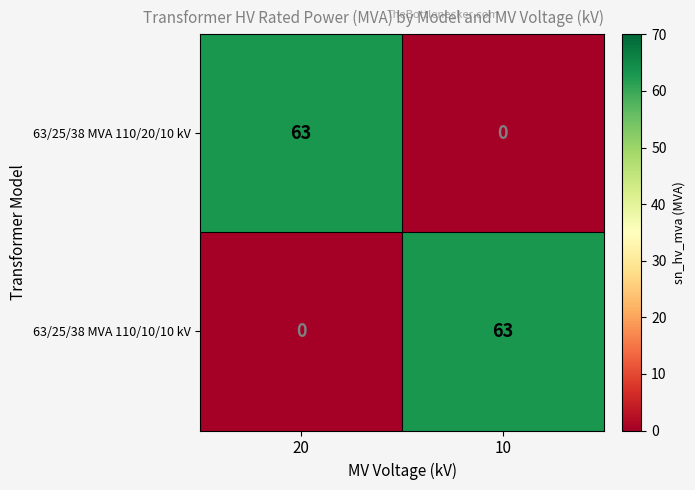

At which label does 63/25/38 MVA 110/10/10 kV reach its peak?

10